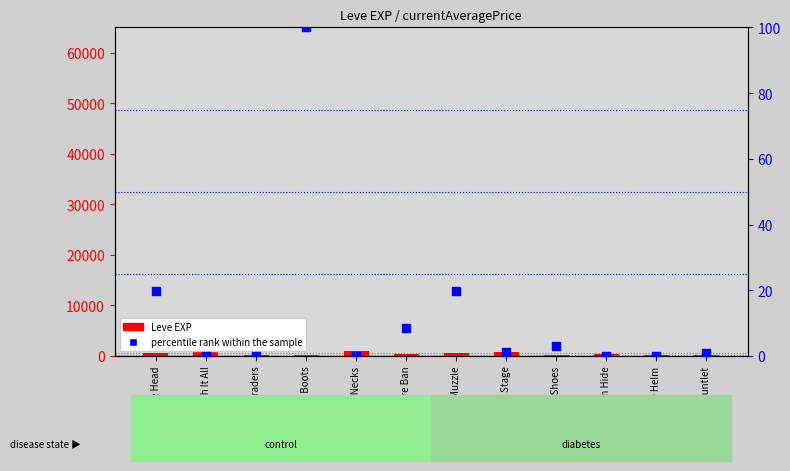

What are all the series names shown in the legend?

Leve EXP, percentile rank within the sample